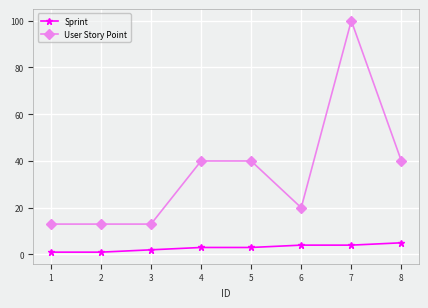

Reading left to right, list all the values displayed in this chart.

Sprint: 1=1	2=1	3=2	4=3	5=3	6=4	7=4	8=5
User Story Point: 1=13	2=13	3=13	4=40	5=40	6=20	7=100	8=40